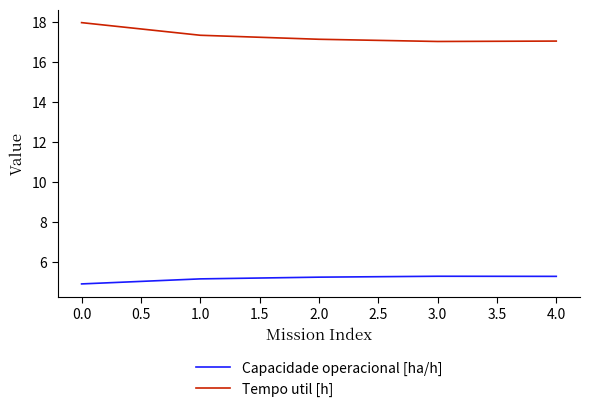

What is the approximate value of Capacidade operacional [ha/h] at 0.0?

4.9